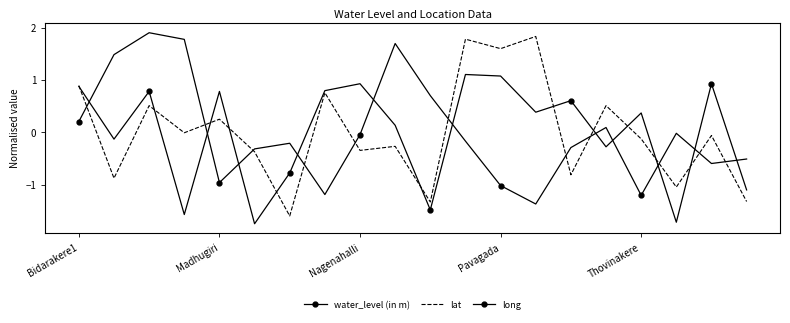

Rank the series by their maximum value, from highest to lowest.

water_level (in m), lat, long